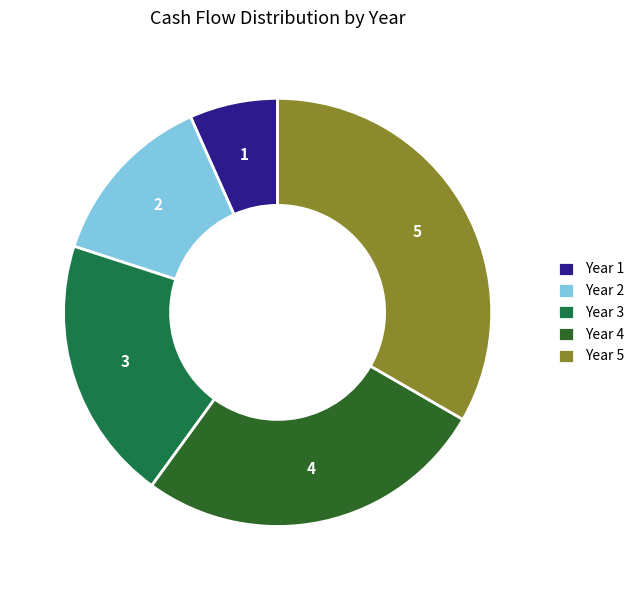

Does Year 2 represent more than half of the total?

No